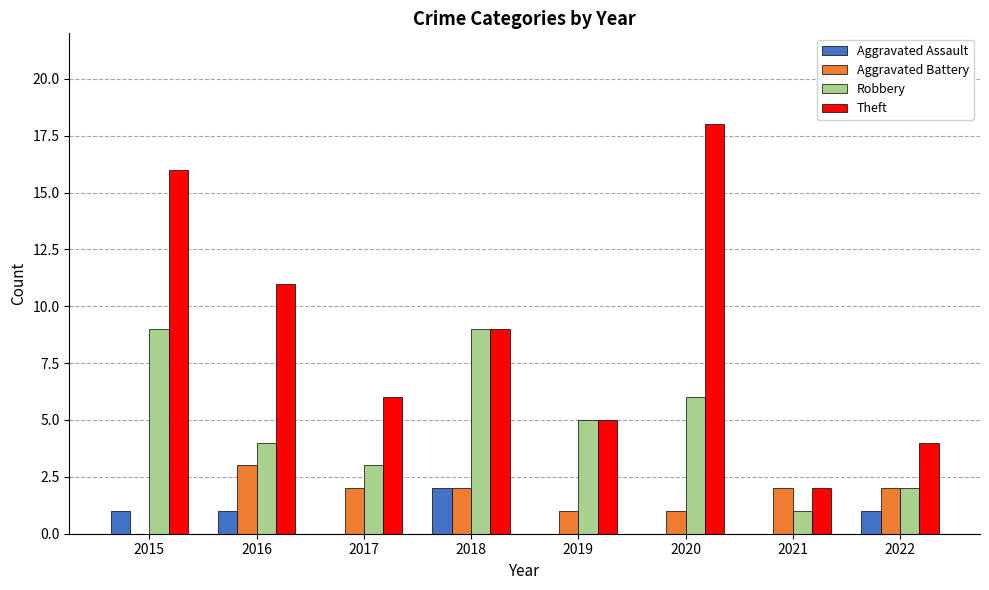

Reading left to right, list all the values displayed in this chart.

Aggravated Assault: 1	1	0	2	0	0	0	1
Aggravated Battery: 0	3	2	2	1	1	2	2
Robbery: 9	4	3	9	5	6	1	2
Theft: 16	11	6	9	5	18	2	4